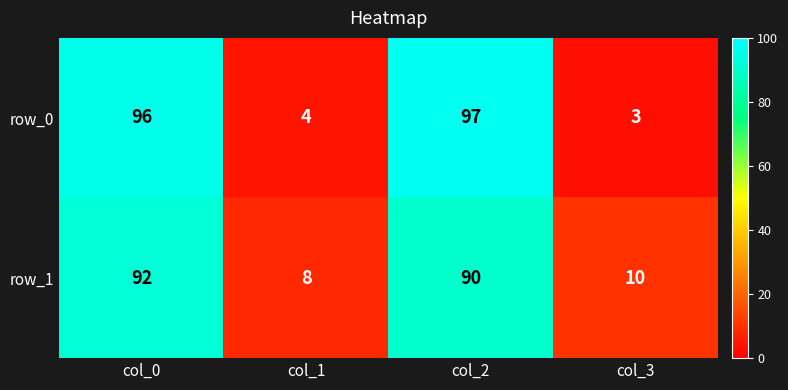

What is the maximum value for row_1?

92